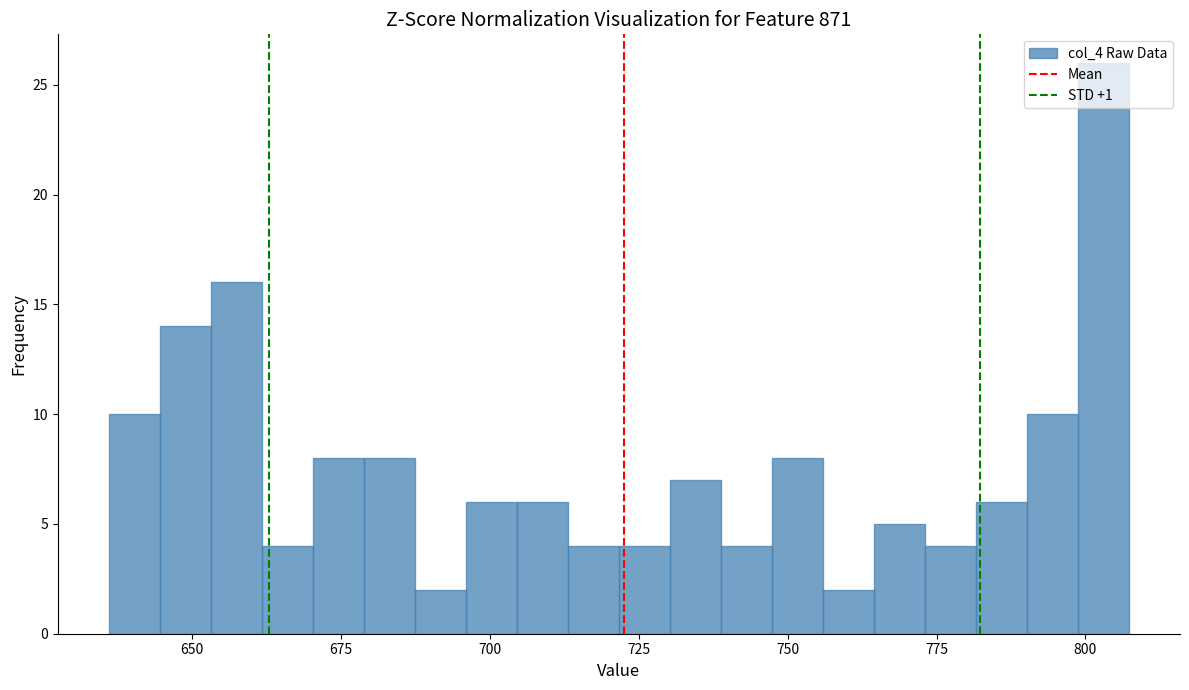

Around what value on the x-axis is the tallest bar? Give the approximate position of its centre, as read against the axis.

805